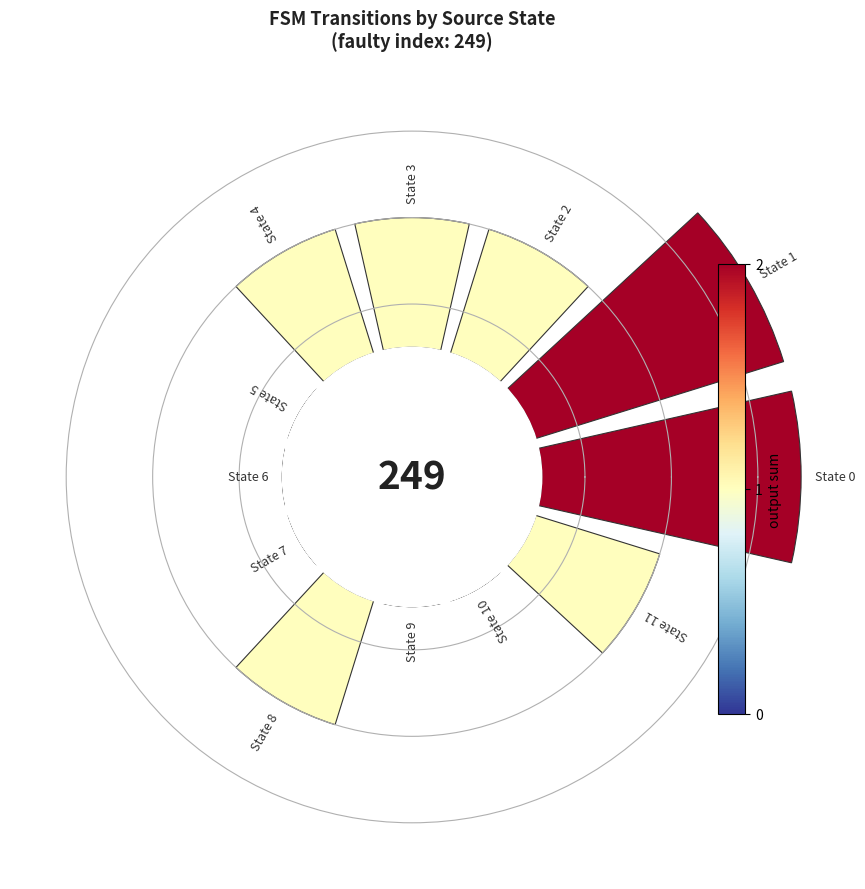

True or false: 7 accounts for 1% of the total.

False